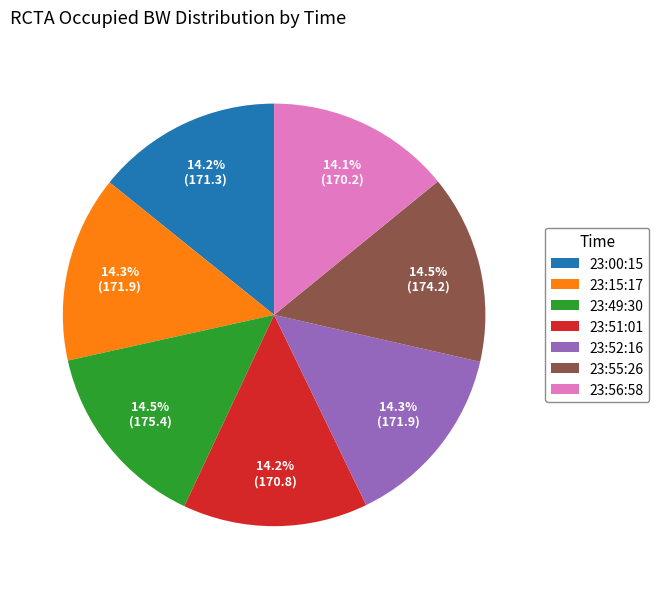

Is there any slice that represents more than half of the pie?

No